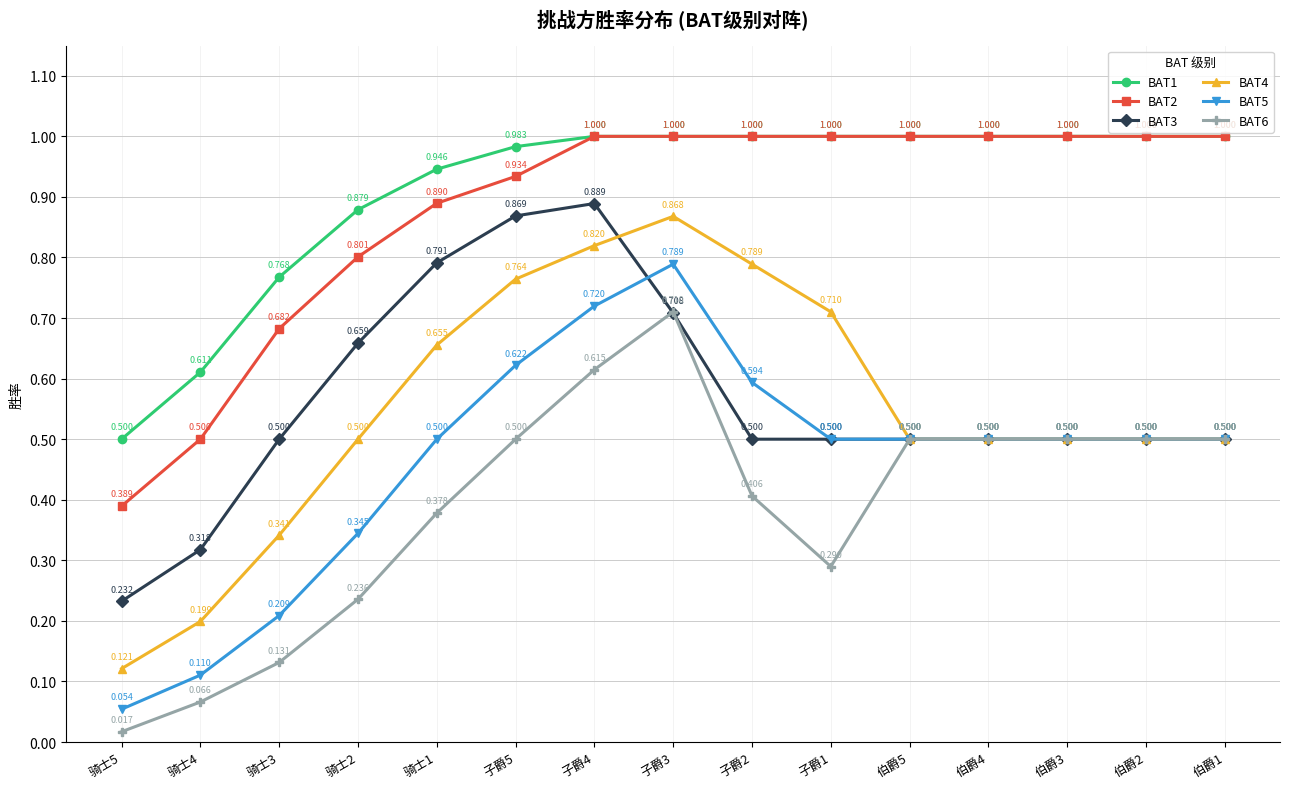

True or false: BAT2 and BAT6 cross at least once.

False